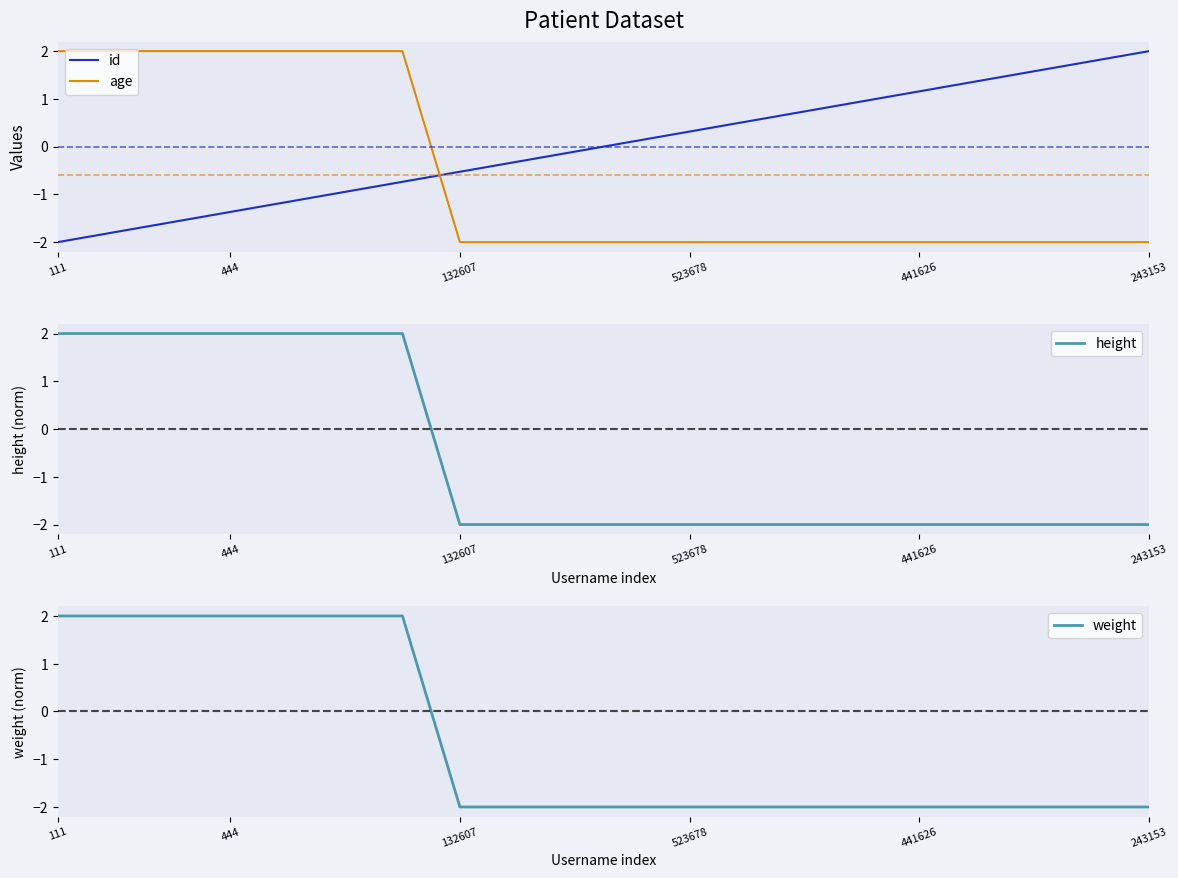

Which category has the lowest value in the id series?

111